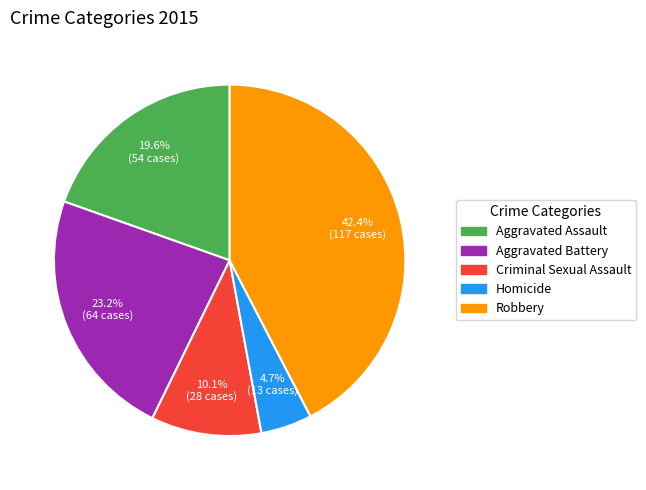

How many slices are in this pie chart?

5